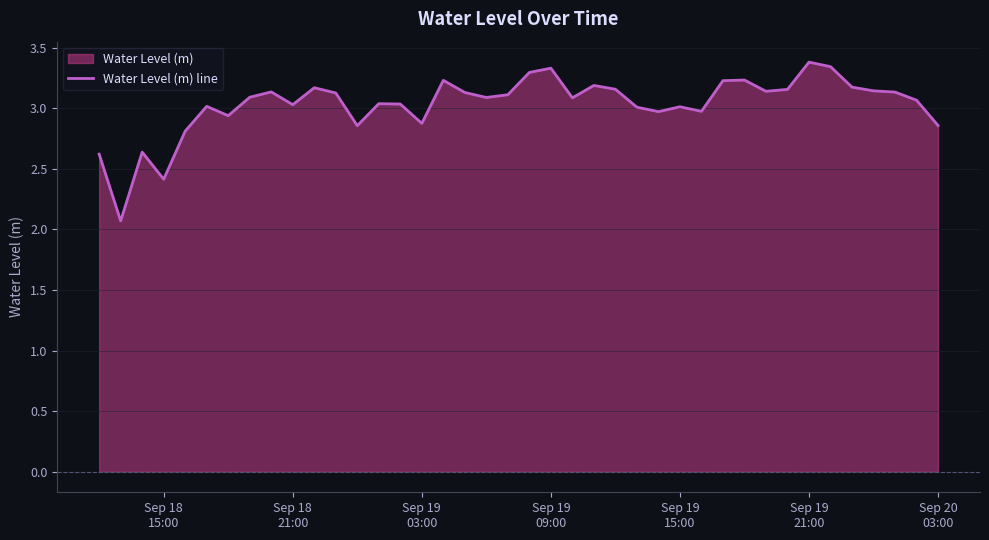

What is the smallest value displayed?

2.1